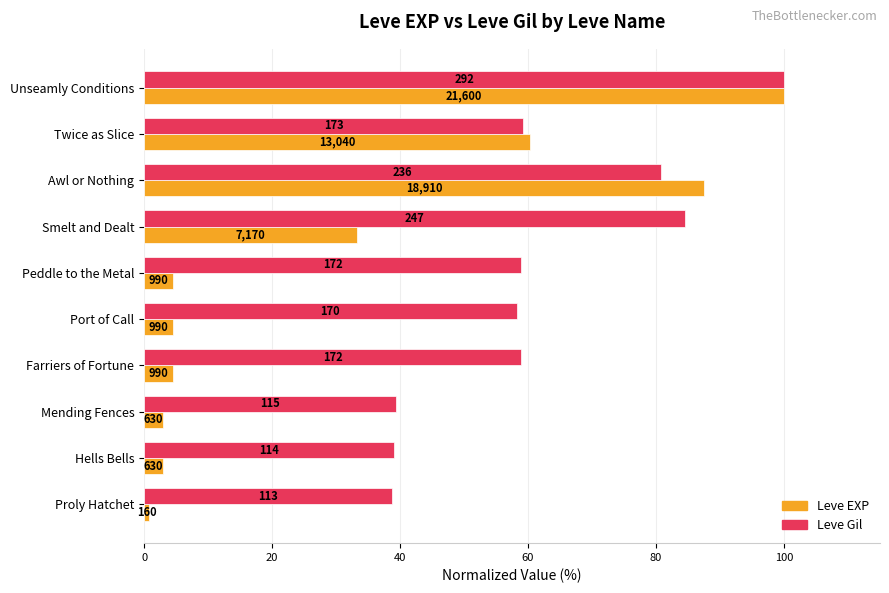

List the series in order of their peak value, lowest first.

Leve EXP, Leve Gil